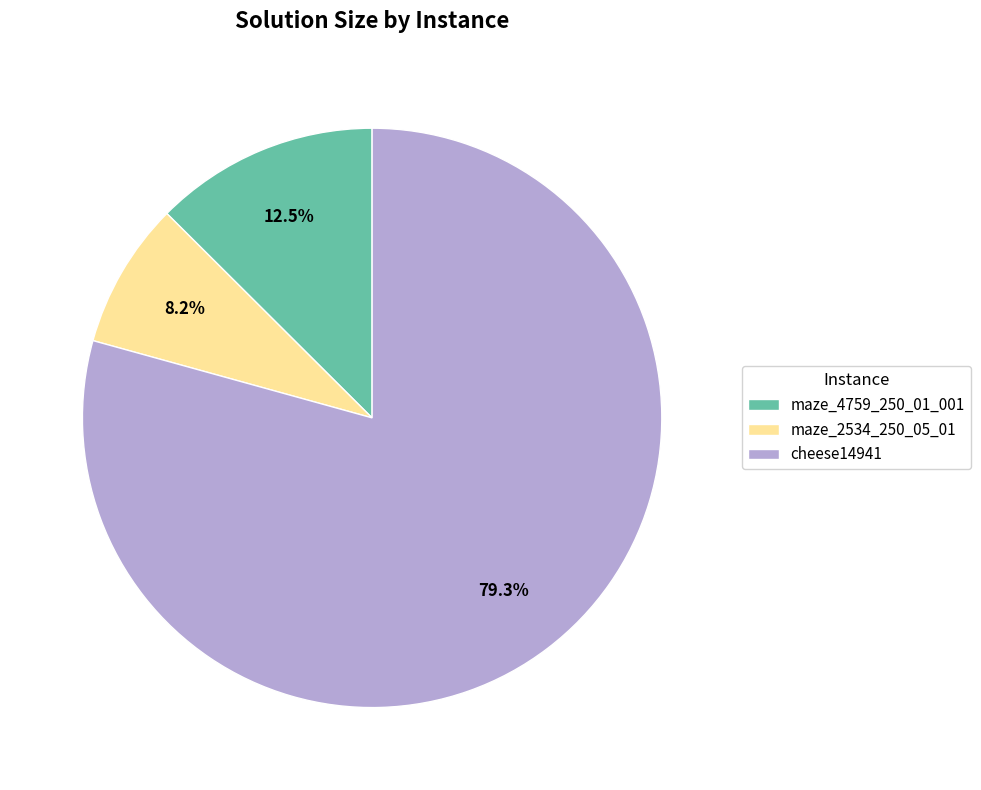

Rank the categories by value from lowest to highest.

maze_2534_250_05_01, maze_4759_250_01_001, cheese14941